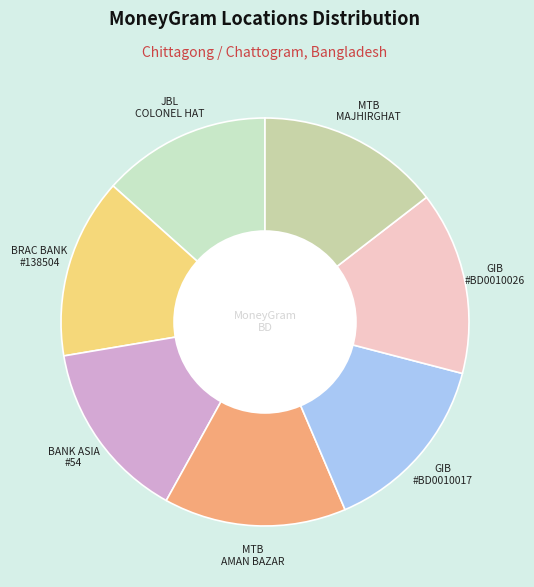

Is it true that MTB AMAN BAZAR is 25% of the pie?

False